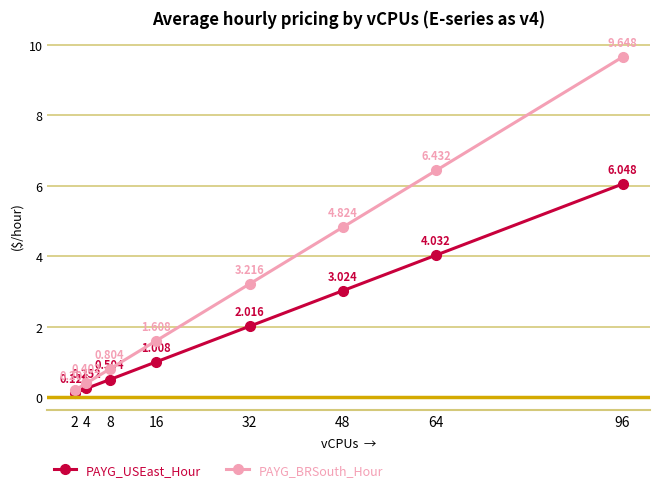

Which label corresponds to the smallest value in the chart?

2